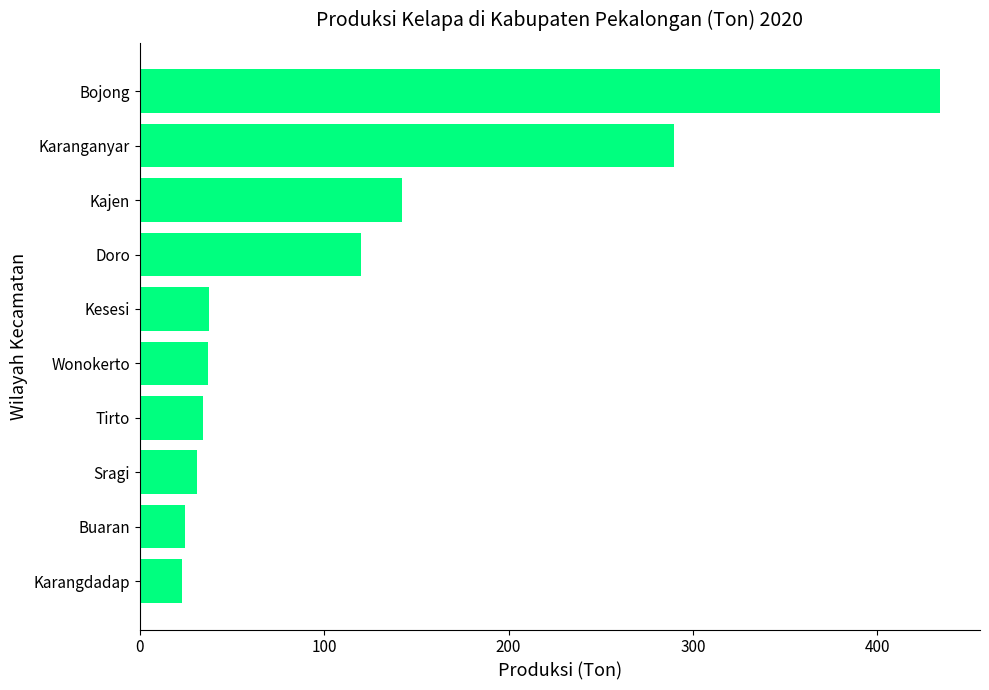

What is the greatest value displayed?

434.0